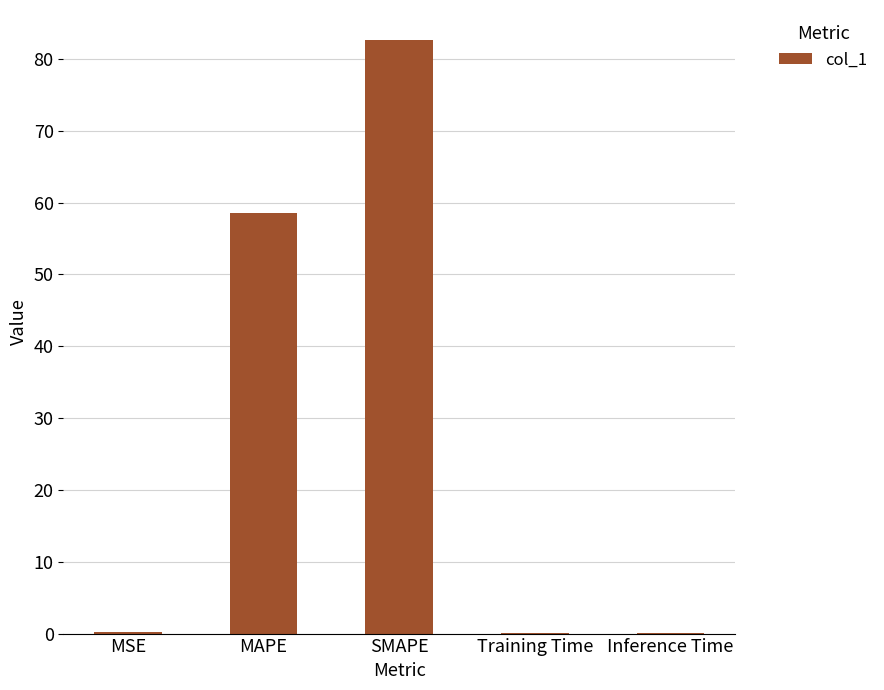

True or false: the data shows 111.1 at SMAPE.

False